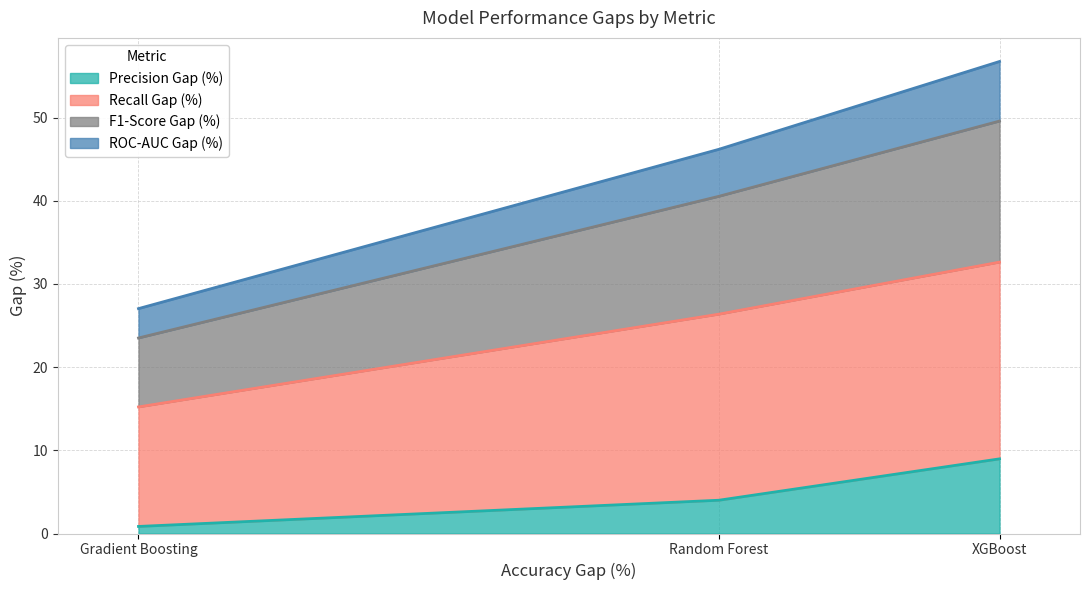

How many categories are shown in the chart?

3